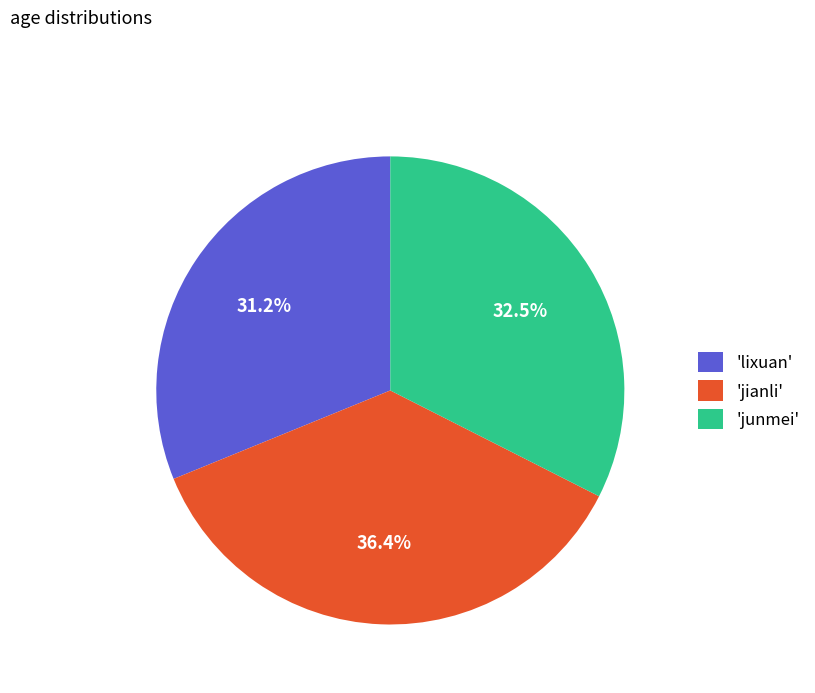

Rank the categories by value from lowest to highest.

'lixuan', 'junmei', 'jianli'